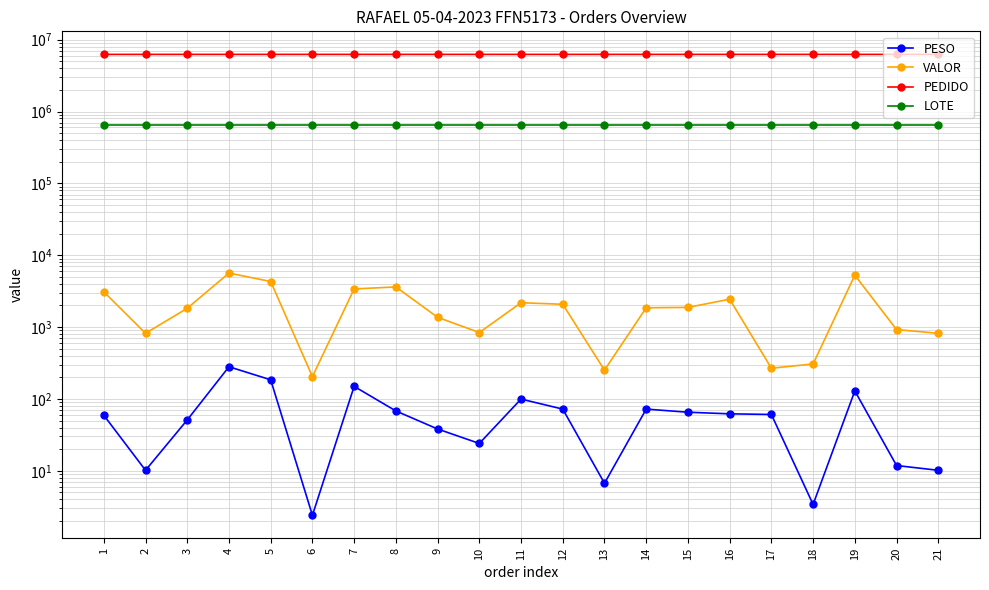

List the series in order of their peak value, highest first.

PEDIDO, LOTE, VALOR, PESO